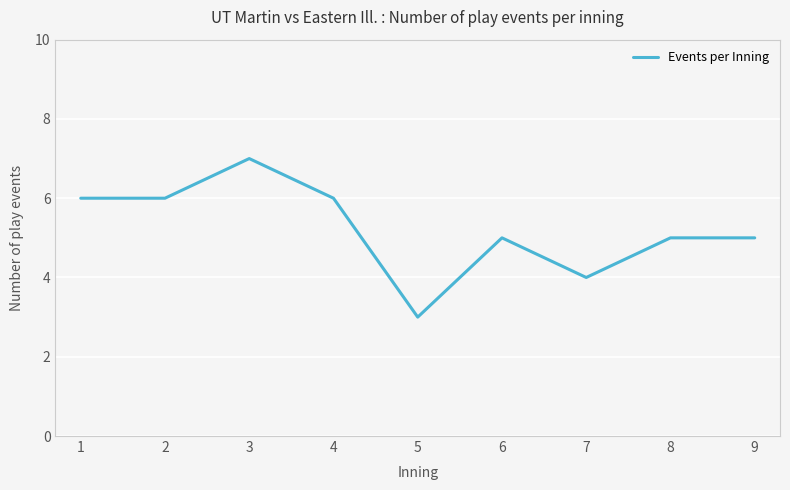

Which category has the lowest value across all series?

5